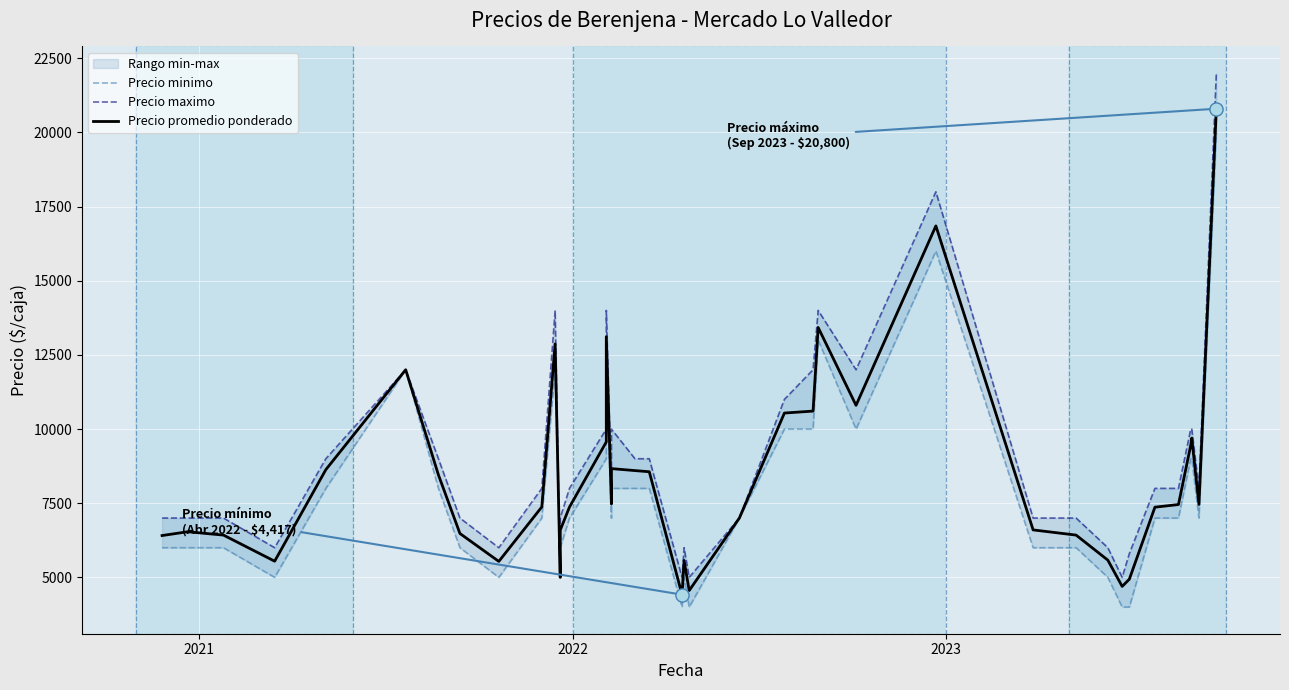

At how many categories does at least one series exceed 6589?

31